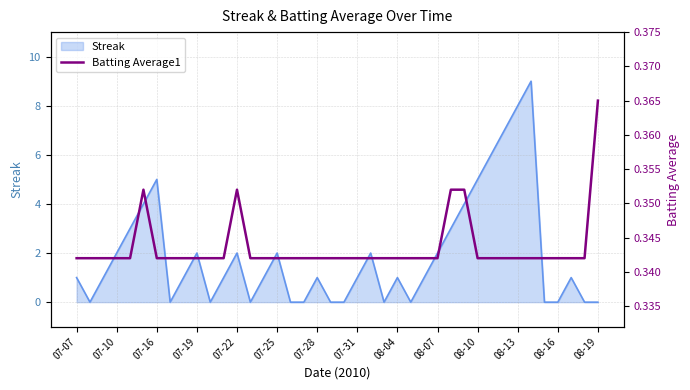

The Streak series shows 5 at 08-13. True or false?

False